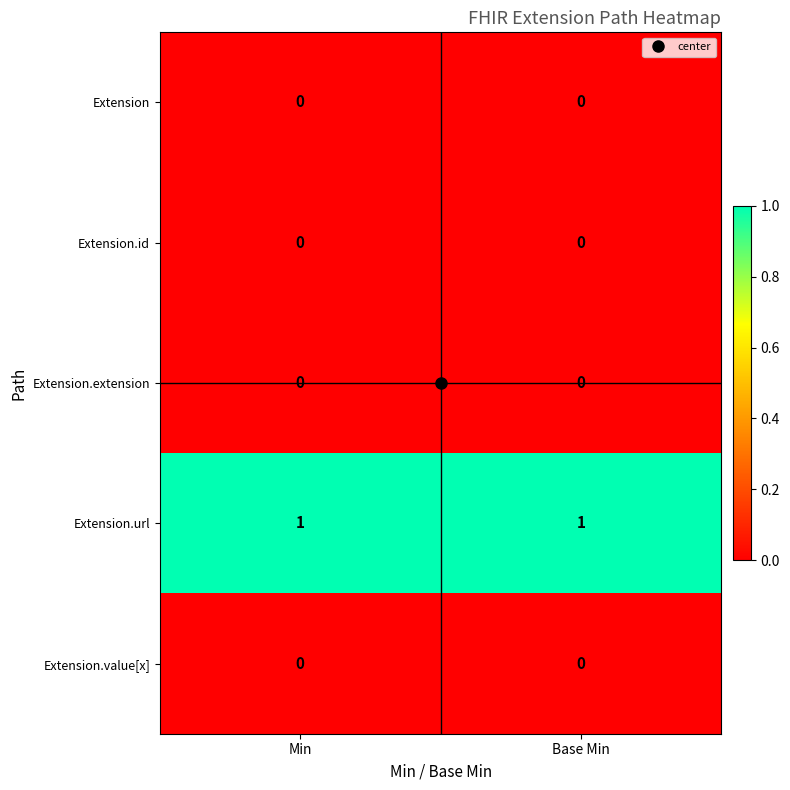

The Extension series shows 0 at Min. True or false?

True